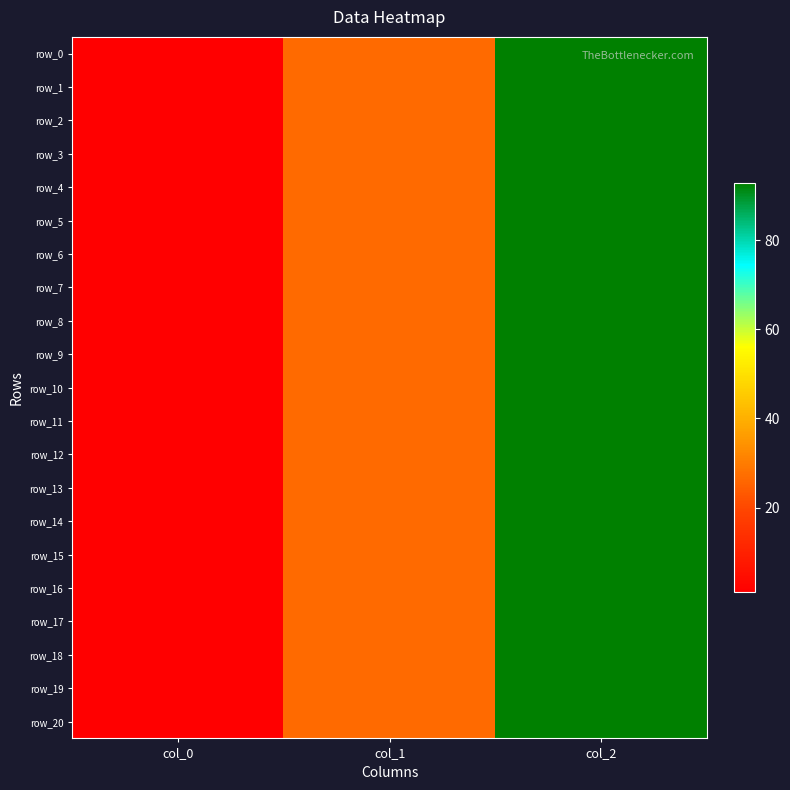

Which category has the highest value in the row_17 series?

col_2